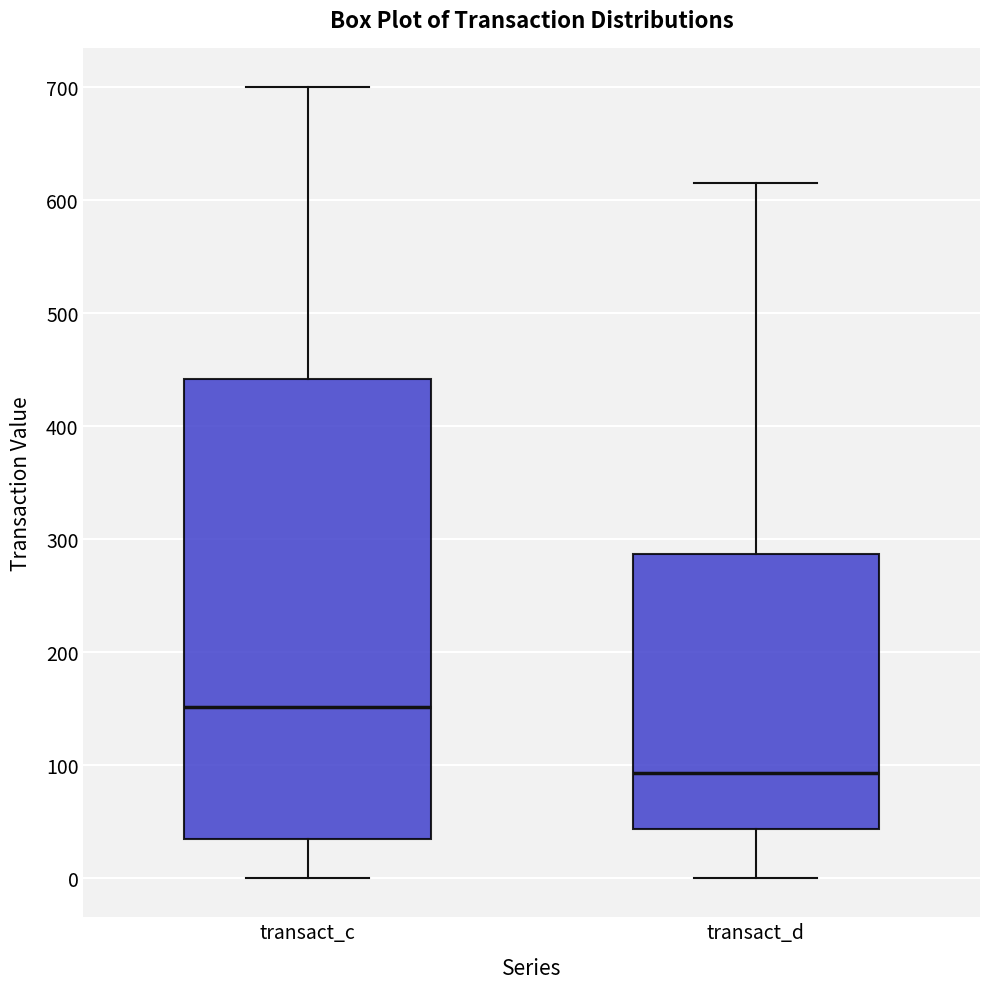

Which box is the tallest, from its lower edge to its upper edge?

transact_c